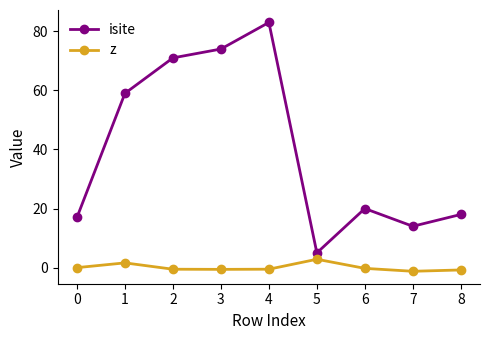

What is the spread (max minus min) of values at 3?

74.6